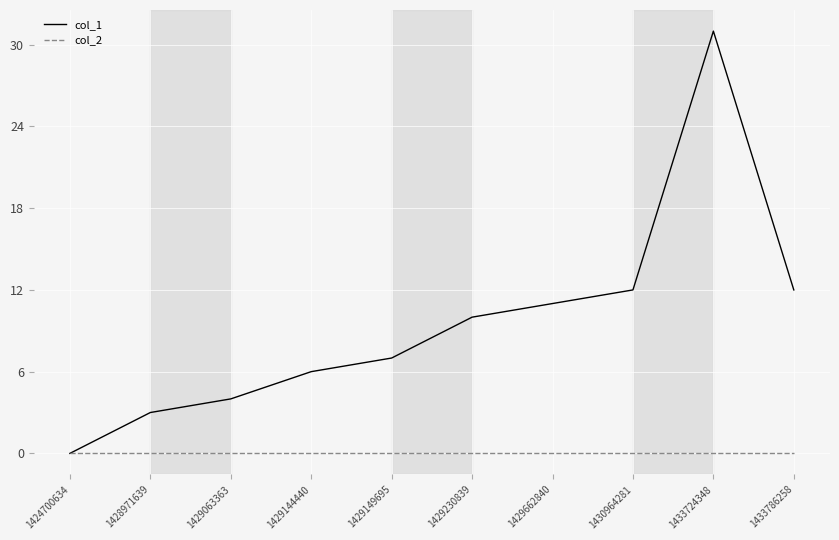

Does the chart display data point markers on the line(s)?

No